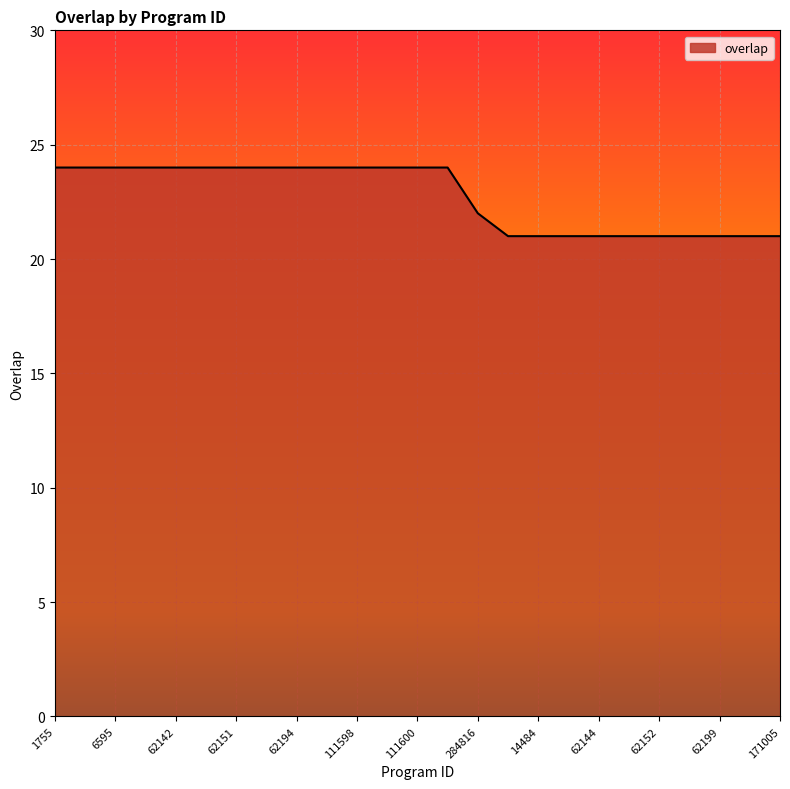

What is the maximum value shown in the chart?

24